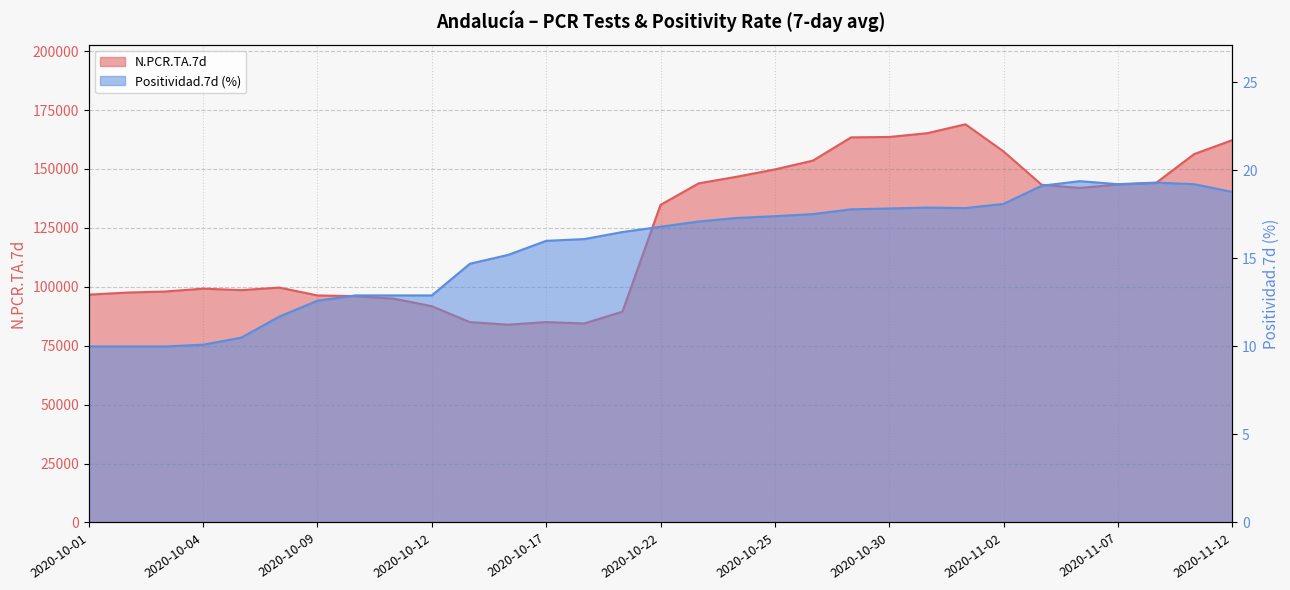

What is the sum of all Positividad.7d values?

482.8